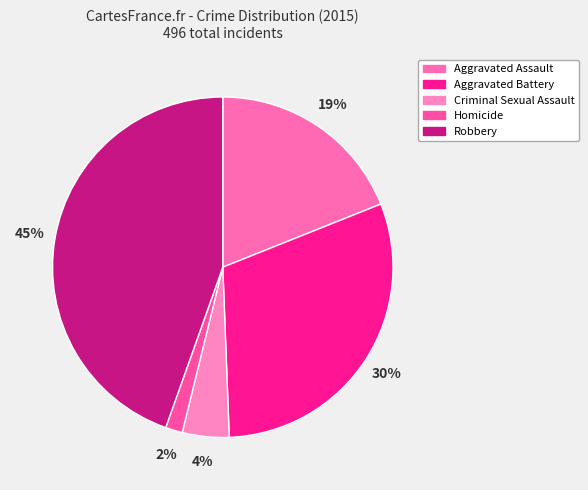

The Criminal Sexual Assault slice represents 4% of the pie. True or false?

True